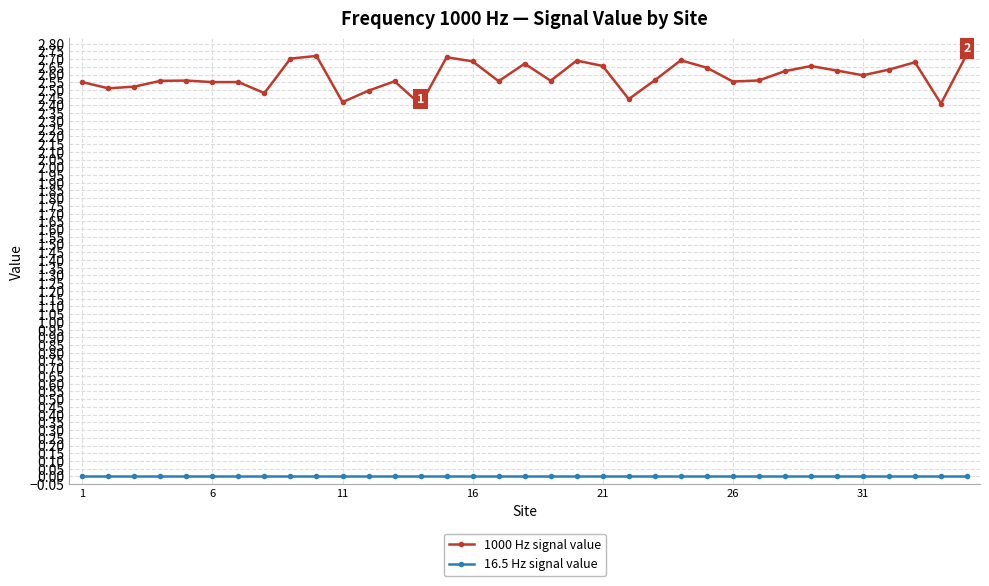

List the series in order of their peak value, highest first.

1000 Hz signal value, 16.5 Hz signal value